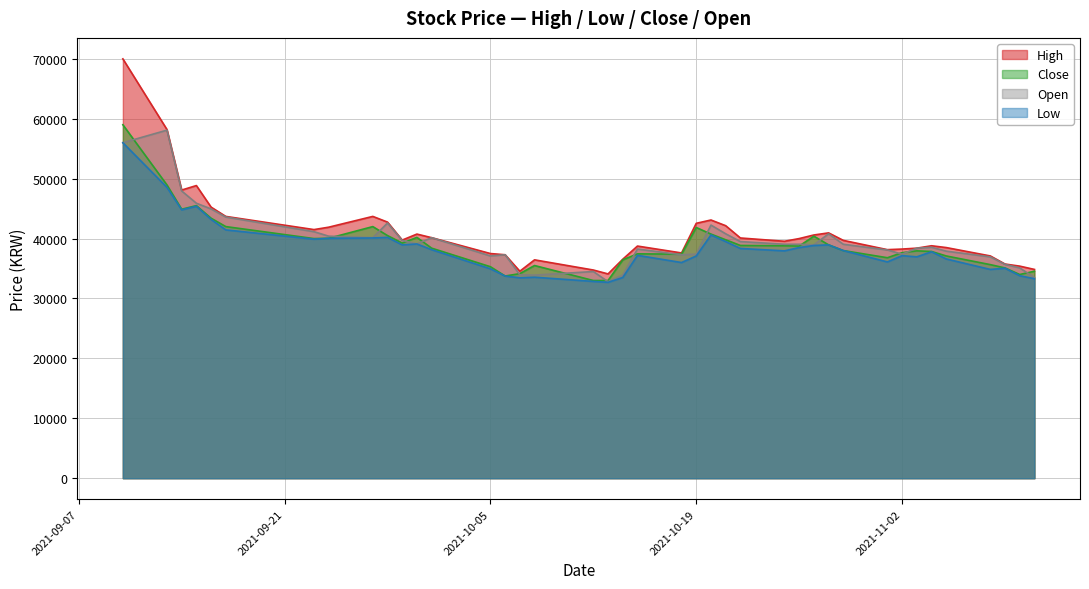

What is the minimum value shown in the chart?

32700